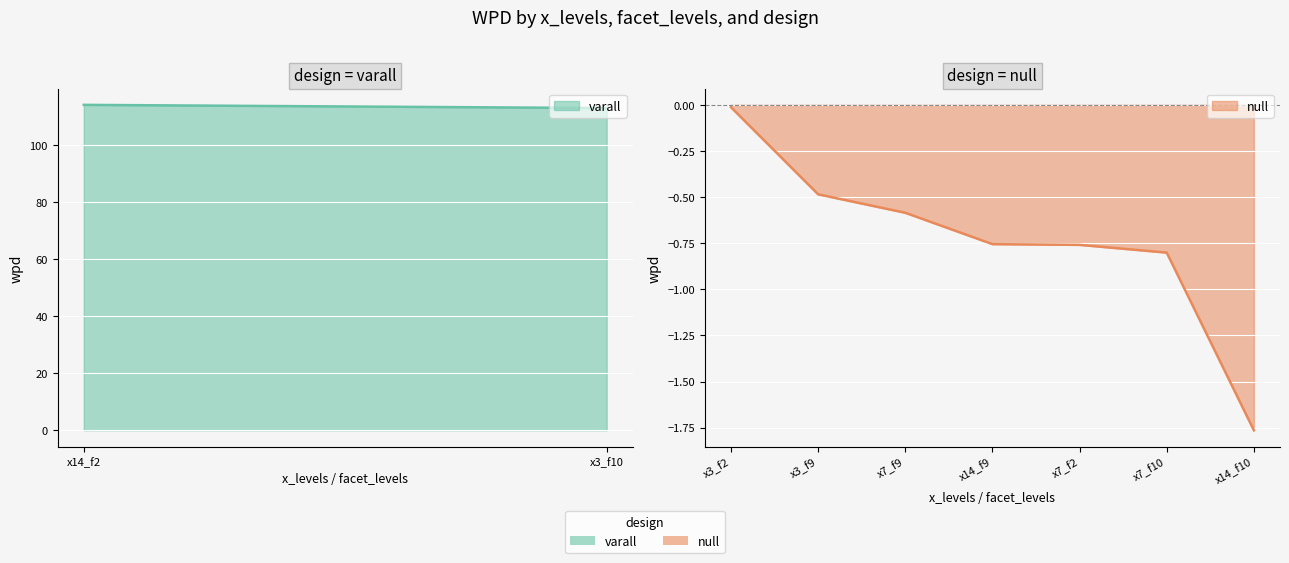

What is the average value?

-0.7